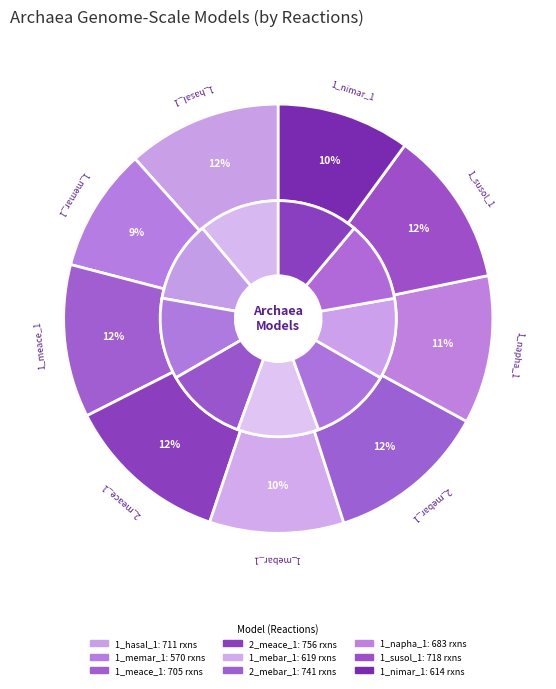

Which slice is the smallest?

Methanococcus maripaludis